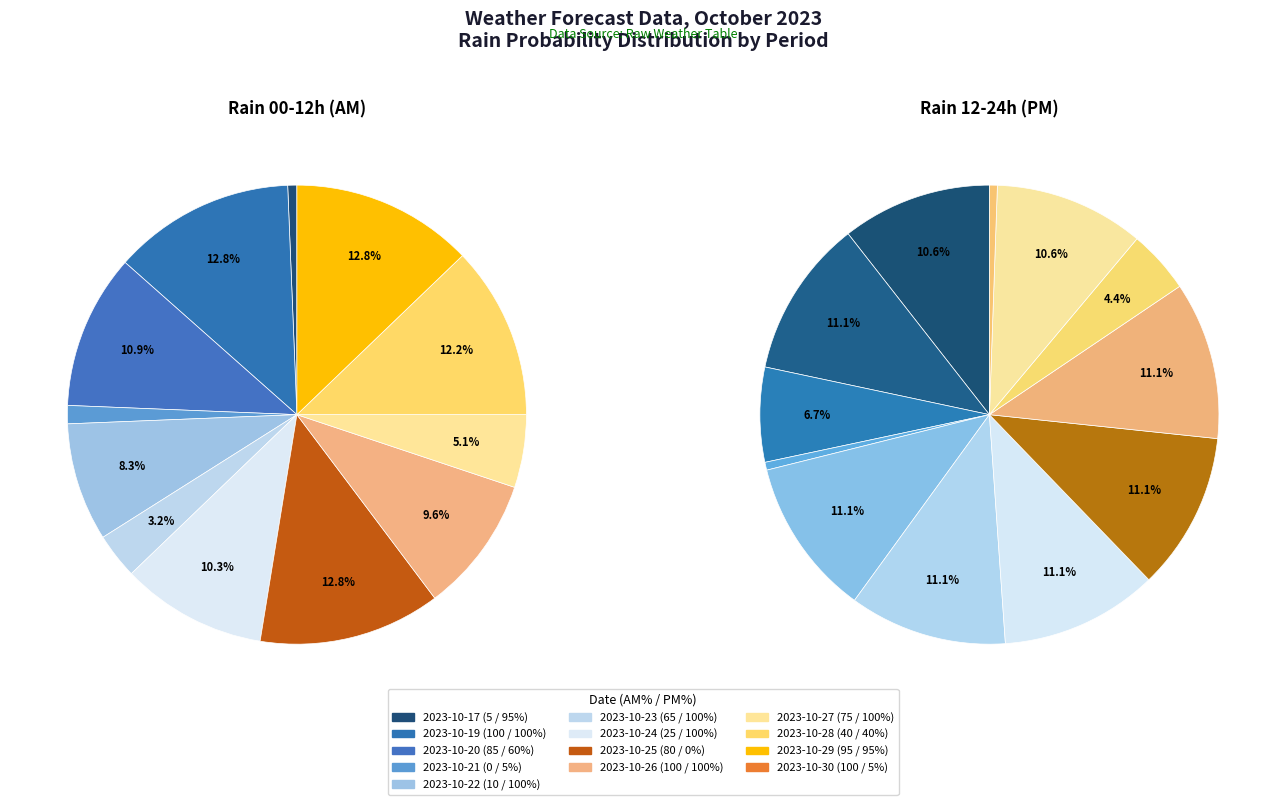

What is the change in value from 2023-10-23 to 2023-10-30?

+35